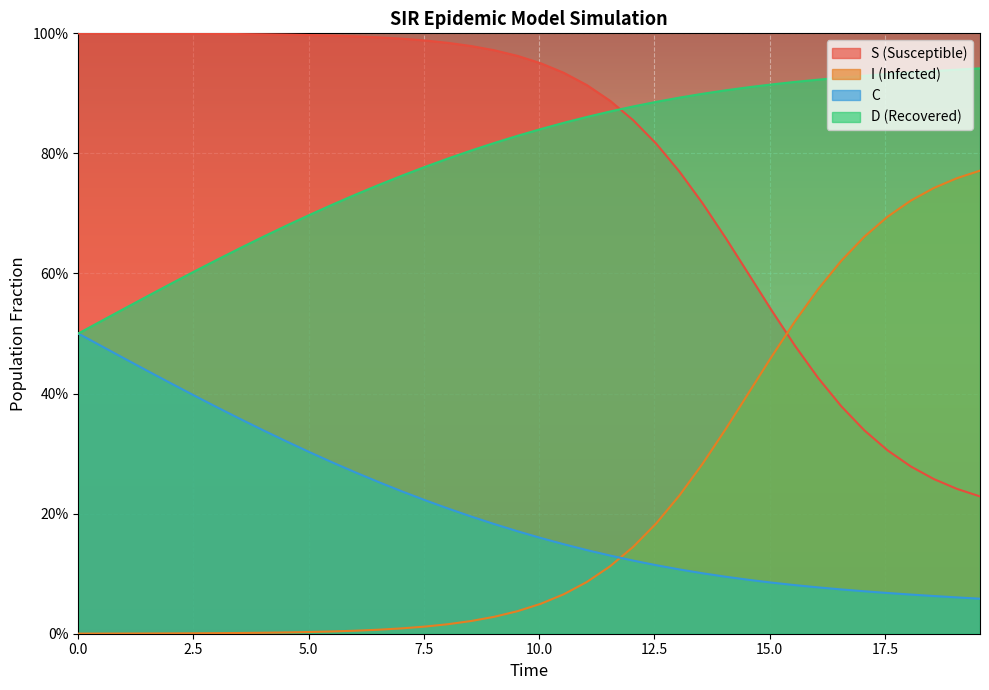

What is the maximum value for C?

0.5